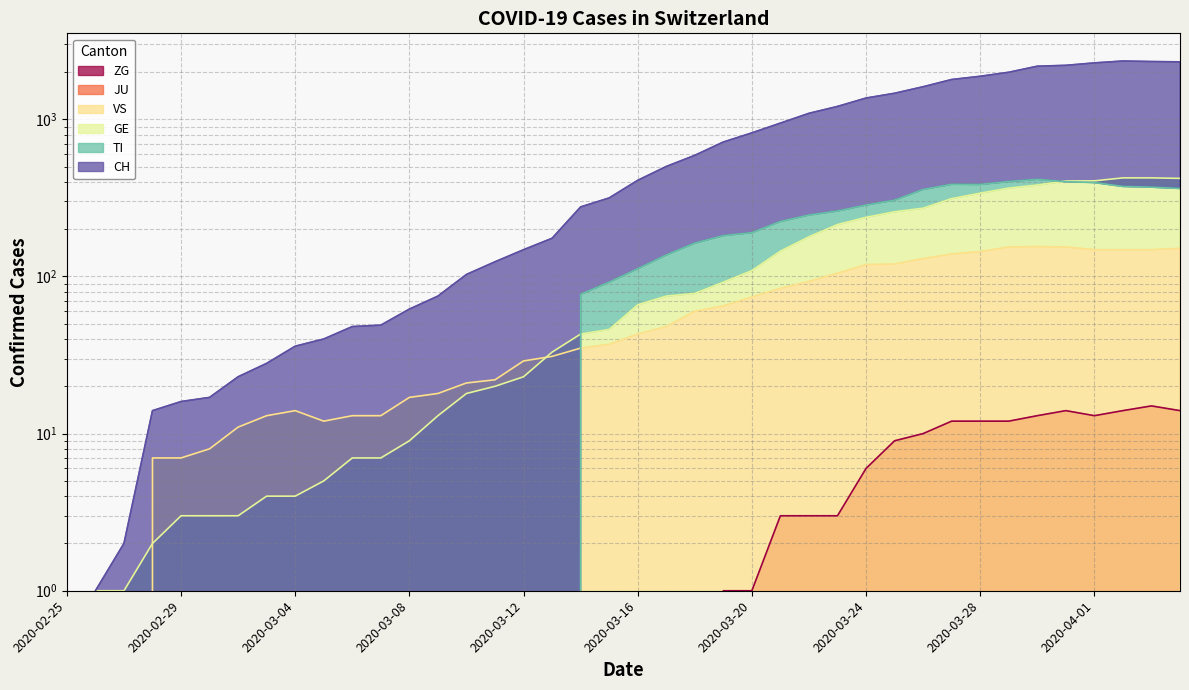

Which label corresponds to the smallest value in the chart?

2020-02-25